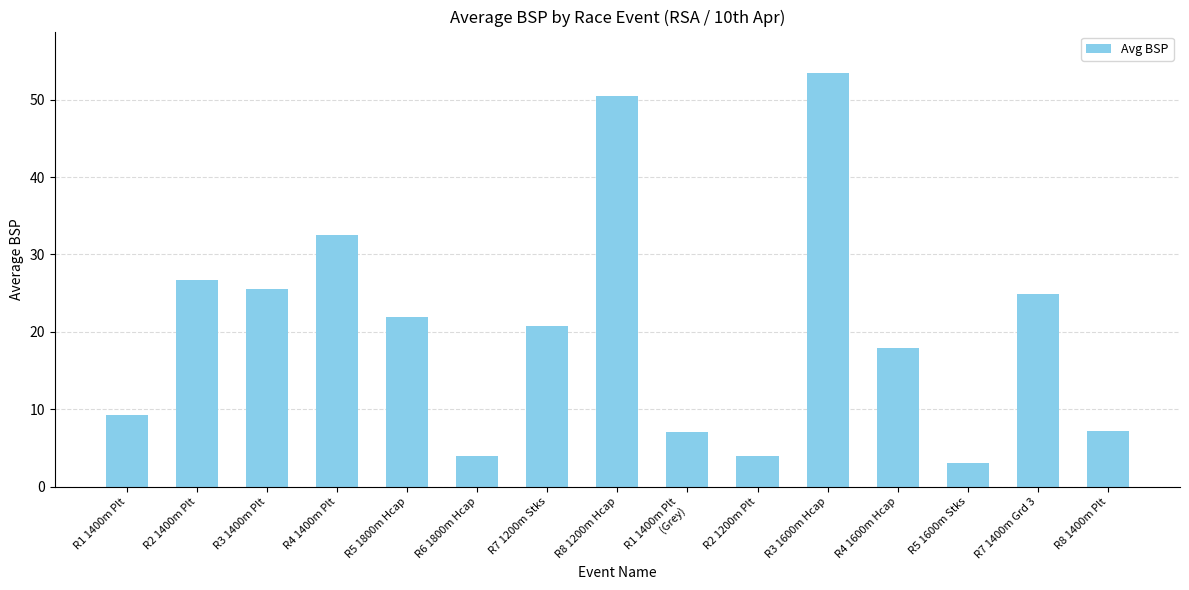

At which category does the chart reach its minimum across all series?

R5 1600m Stks